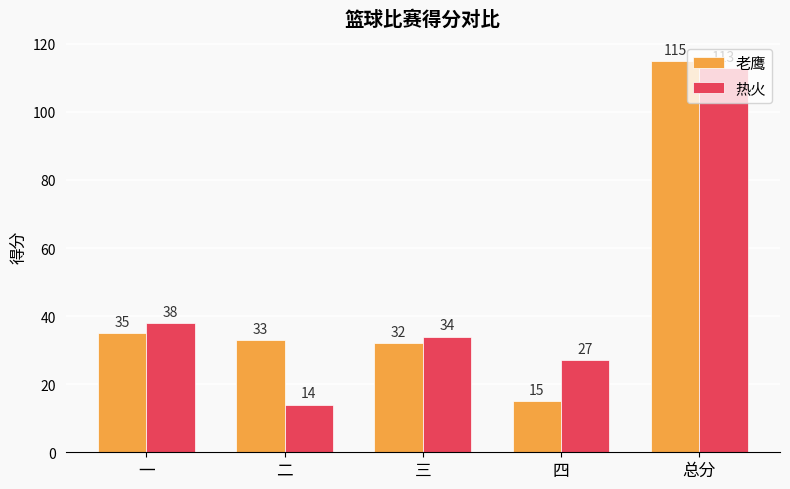

Which category has the lowest value in the 热火 series?

二